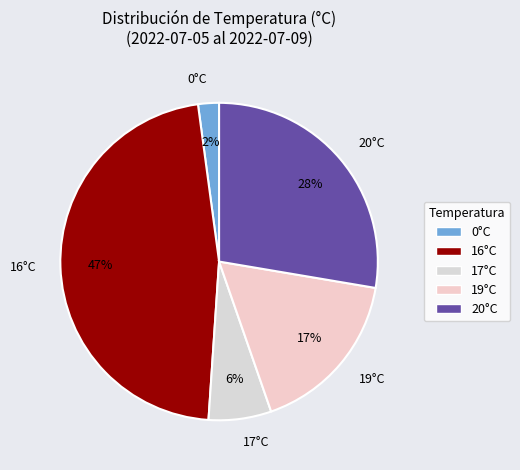

To the nearest percent, what percentage of the pie is 20°C?

28%